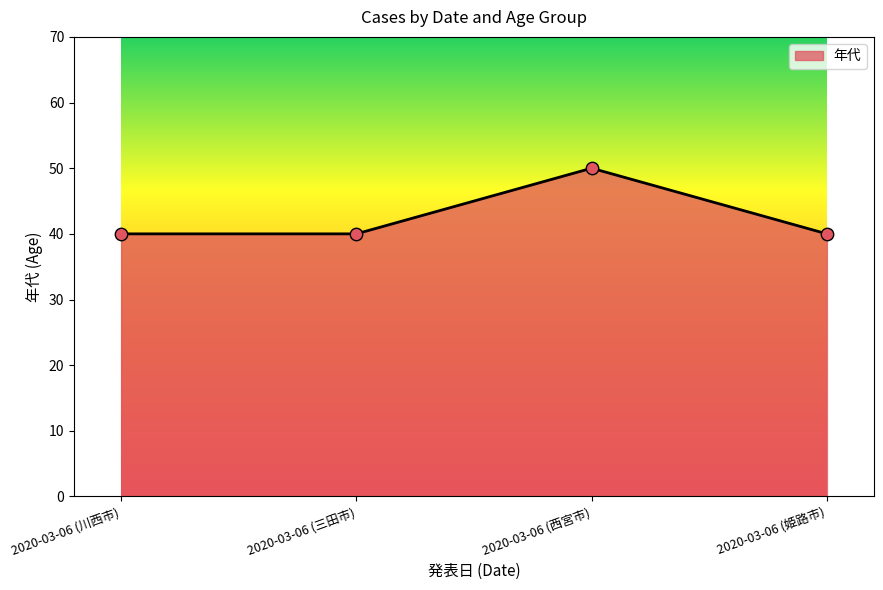

Which has a higher value, 2020-03-06 (姫路市) or 2020-03-06 (西宮市)?

2020-03-06 (西宮市)